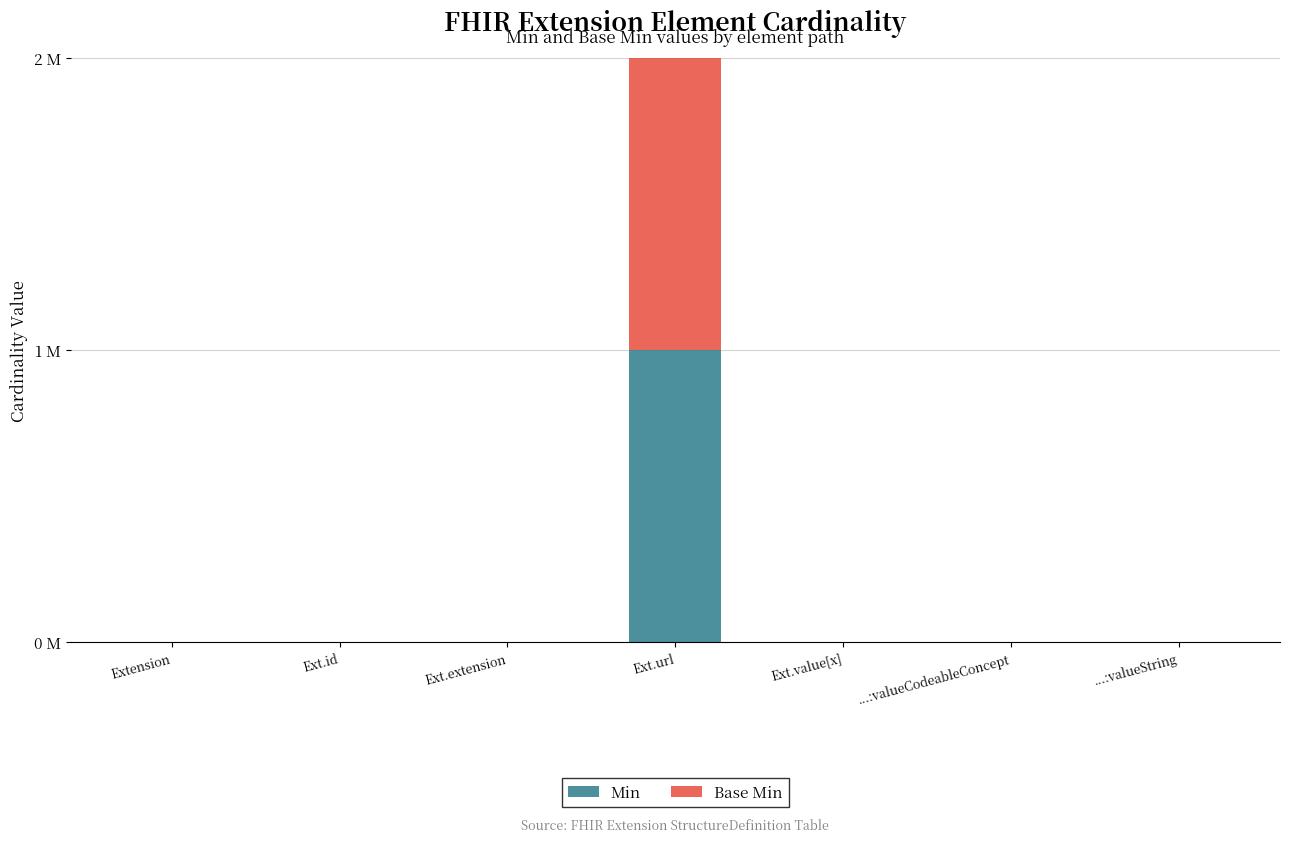

What are all the series names shown in the legend?

Min, Base Min